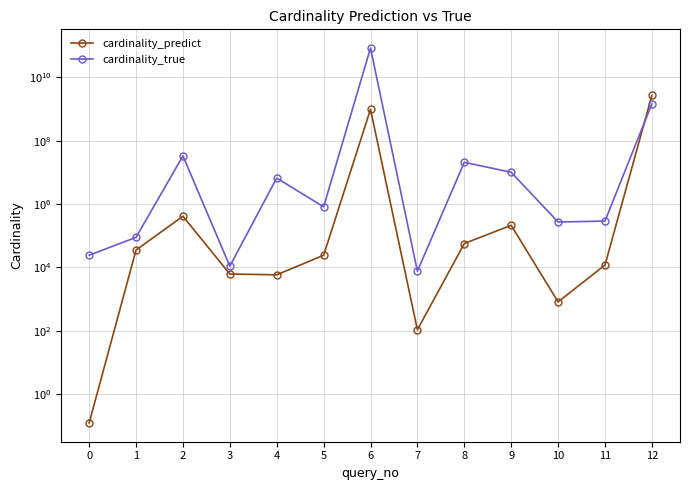

Which series has the widest spread of values?

cardinality_true